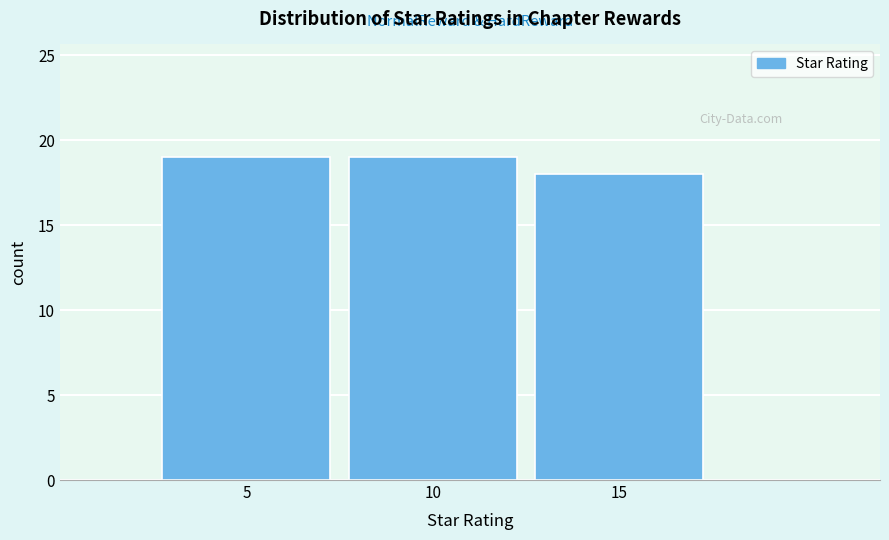

Reading left to right, extract all data points from this chart.

5=19	10=19	15=18